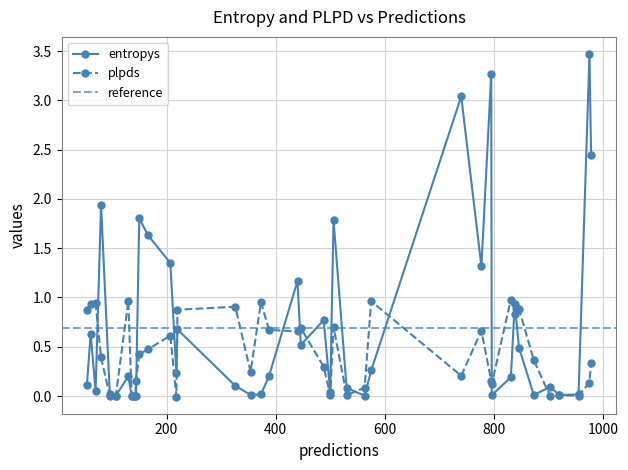

What is the difference between the entropys values at 20 and 19?

1.5